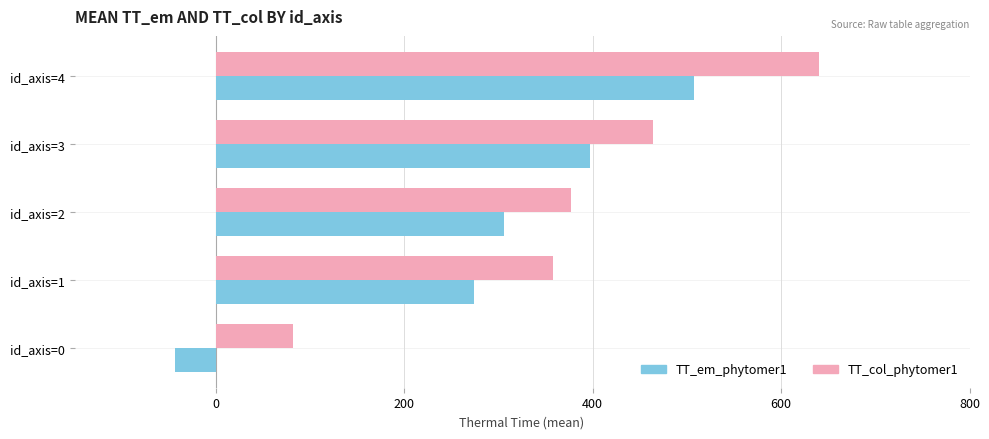

At which category does the chart reach its minimum across all series?

id_axis=0